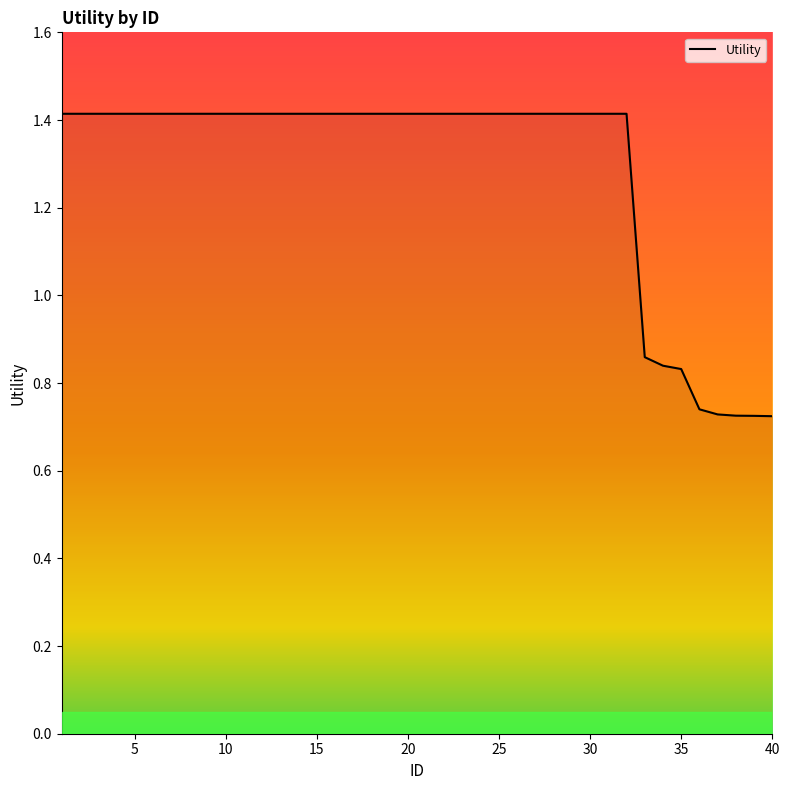

What is the difference between the maximum and second lowest values?

0.7